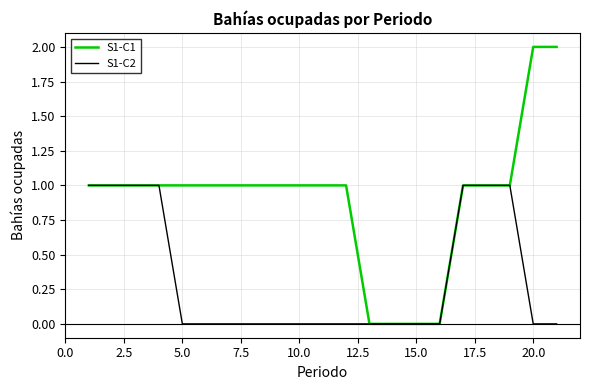

Rank the series by their average value, from highest to lowest.

S1-C1, S1-C2